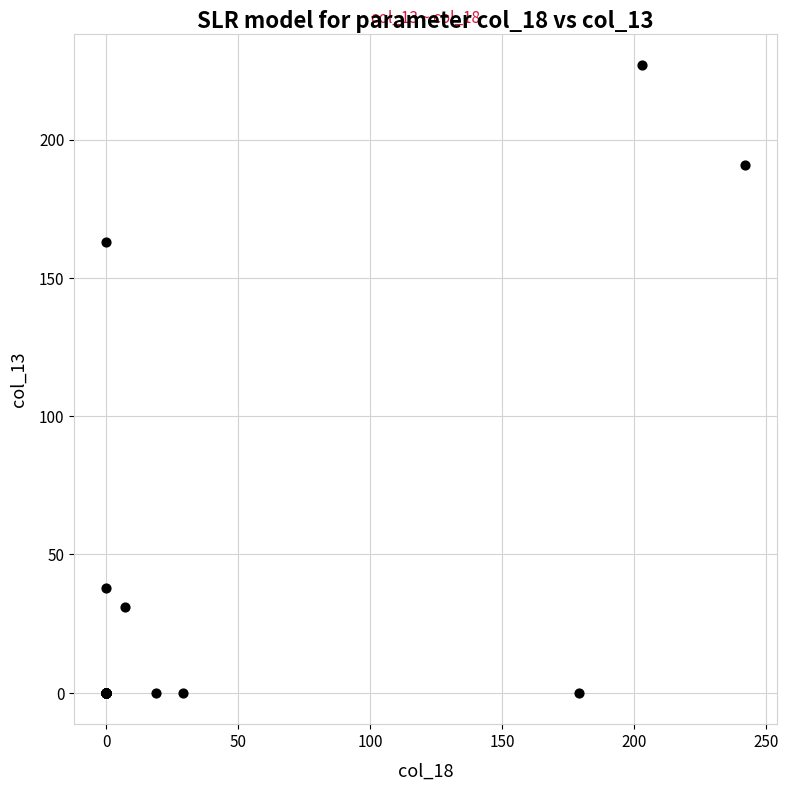

What Y value in the scatter plot is closest to 113?

163